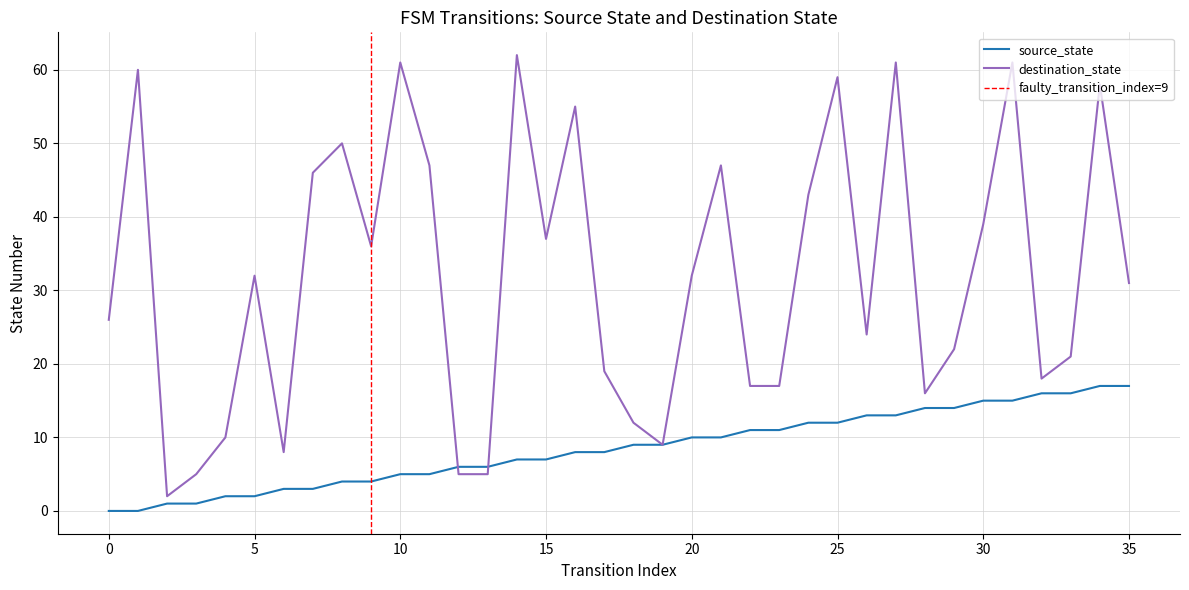

The destination_state series shows 24 at 25. True or false?

False